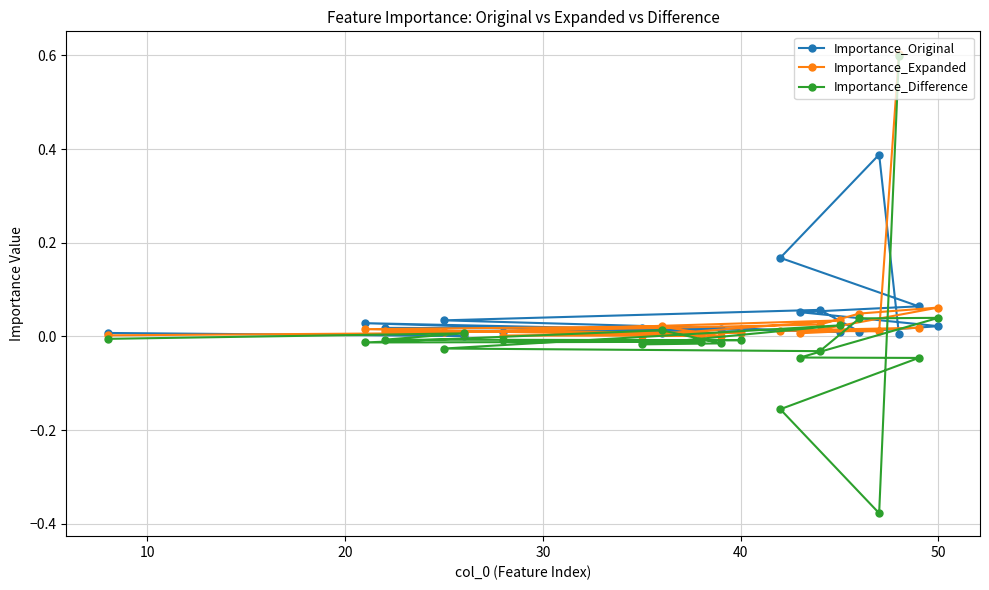

Does the chart display data point markers on the line(s)?

Yes